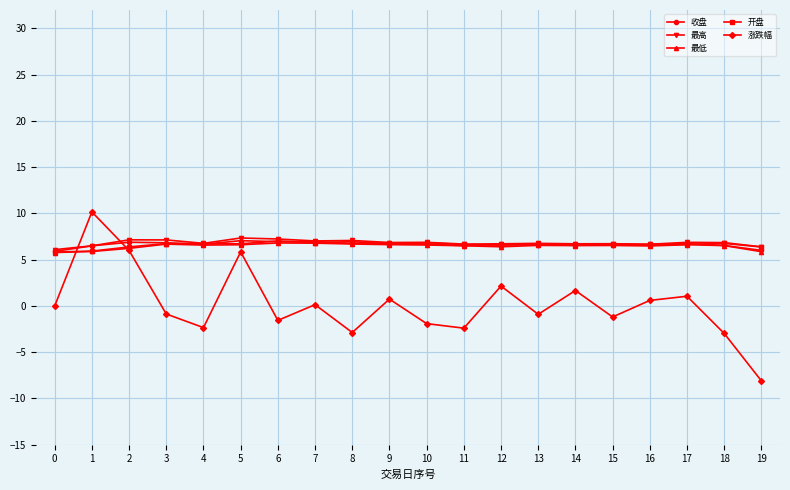

The 开盘 series shows 6.5 at 14. True or false?

True